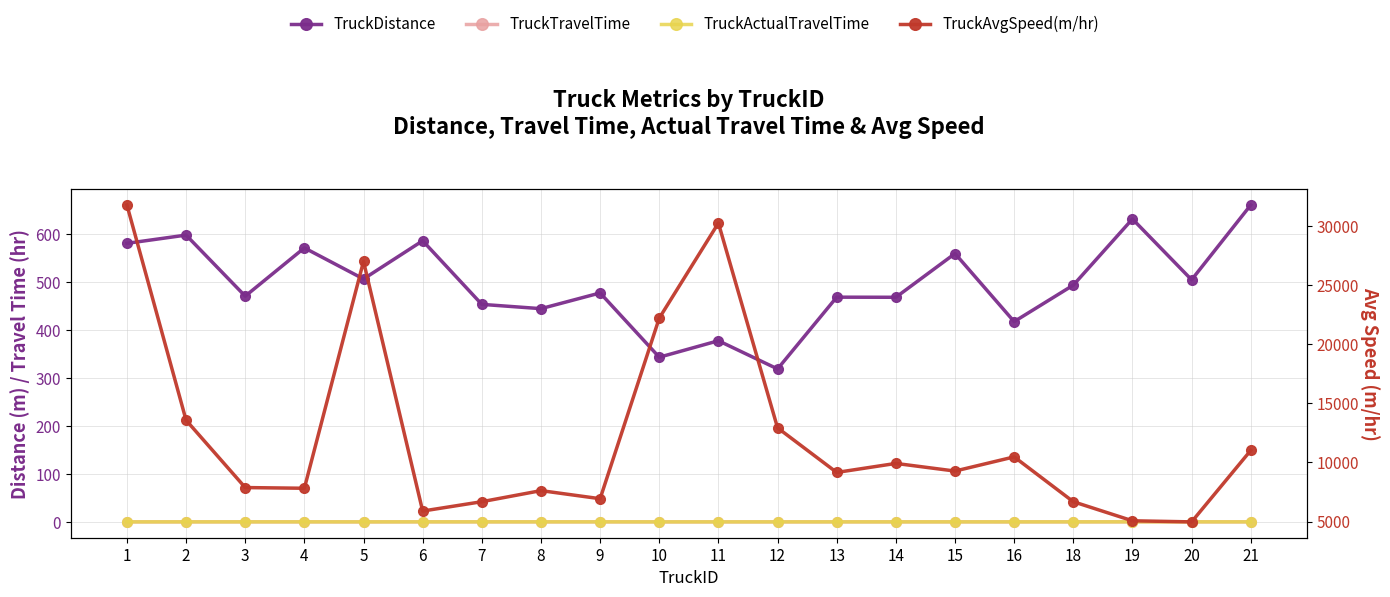

Which series changed the most between 4 and 10?

TruckAvgSpeed(m/hr)